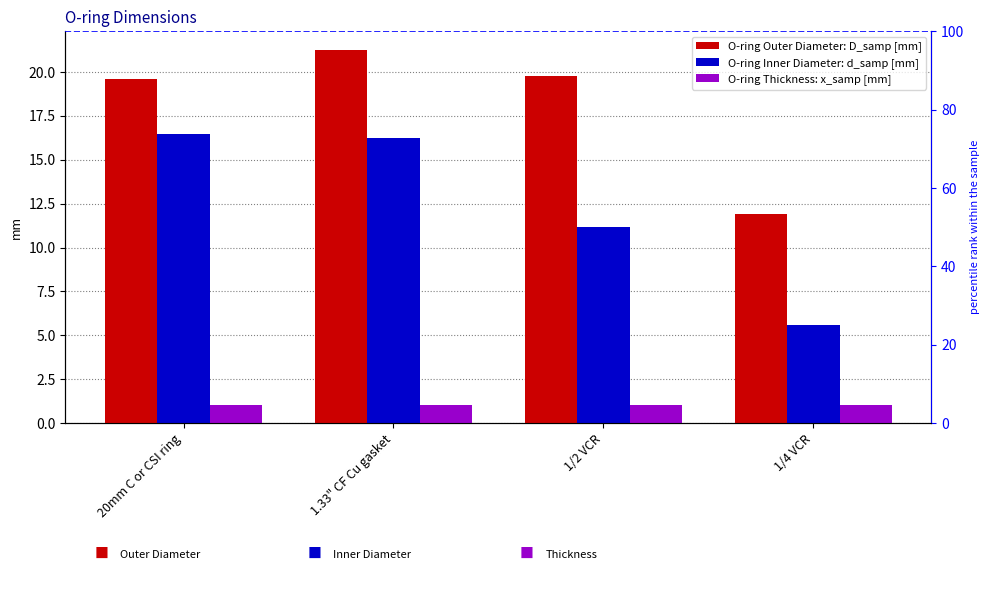

How many series are shown in this chart?

3